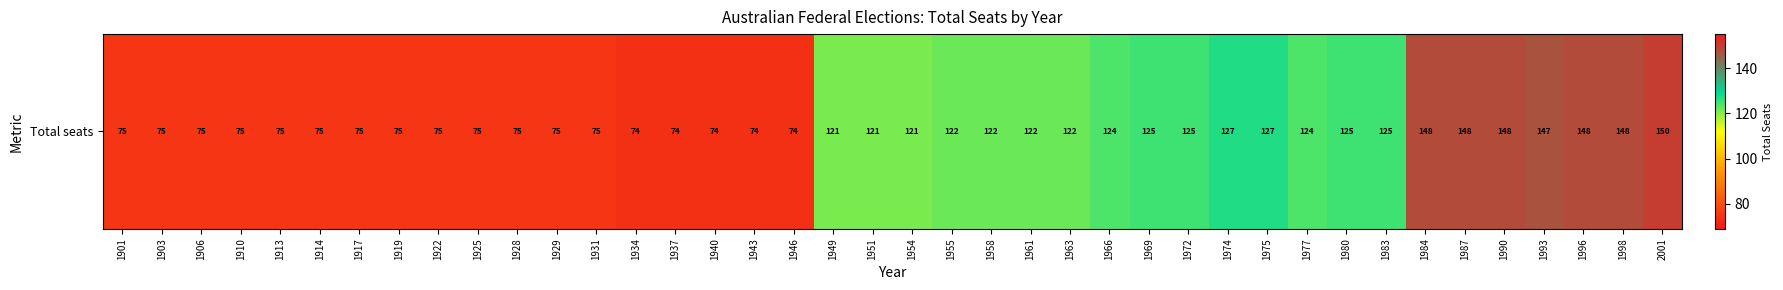

How many categories are shown in the chart?

40